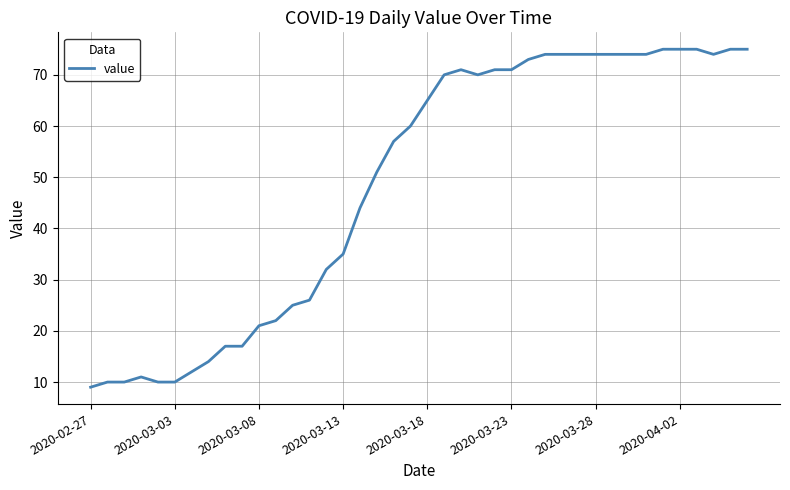

What is the greatest value displayed?

75